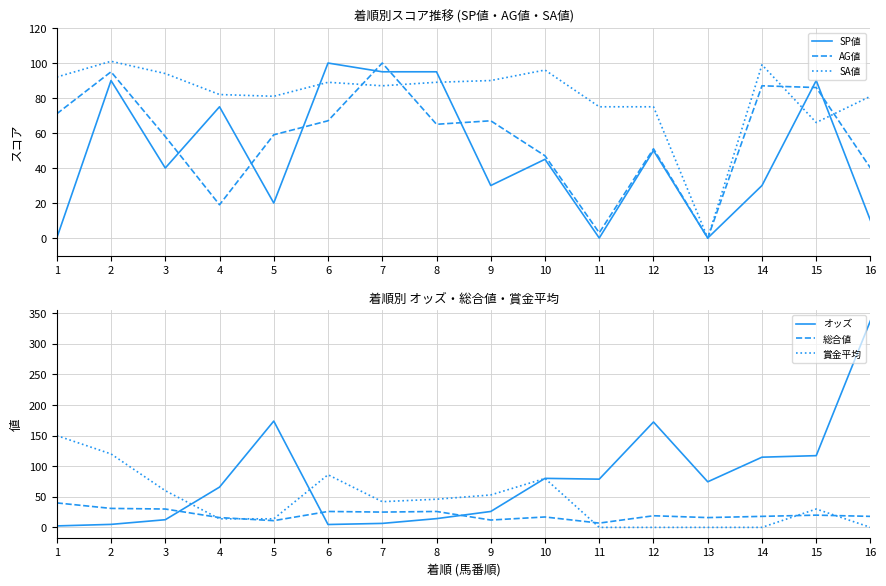

How many data points in オッズ are above 74?

8